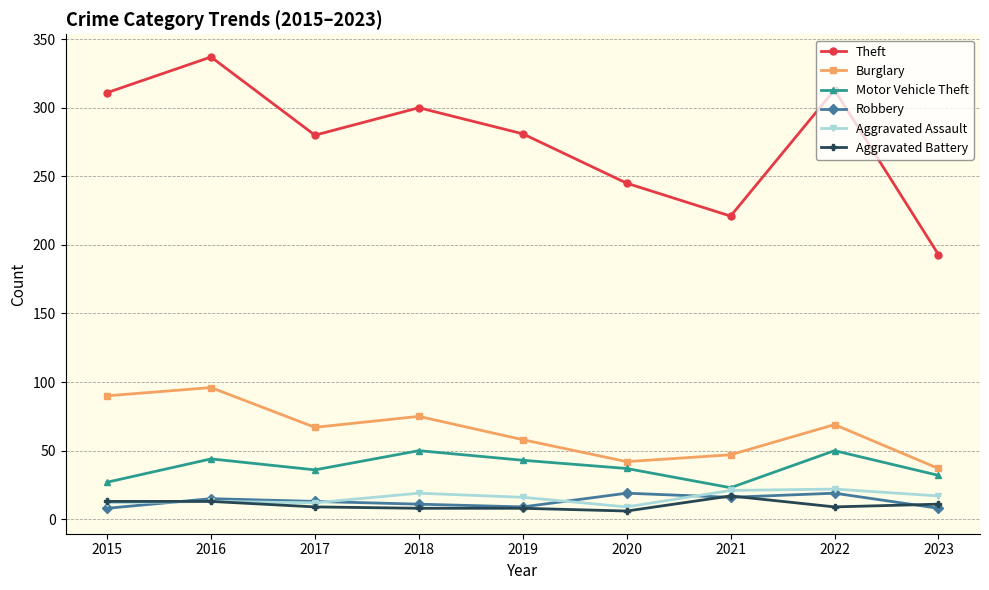

What is the difference between the highest and lowest values at 2018?

292